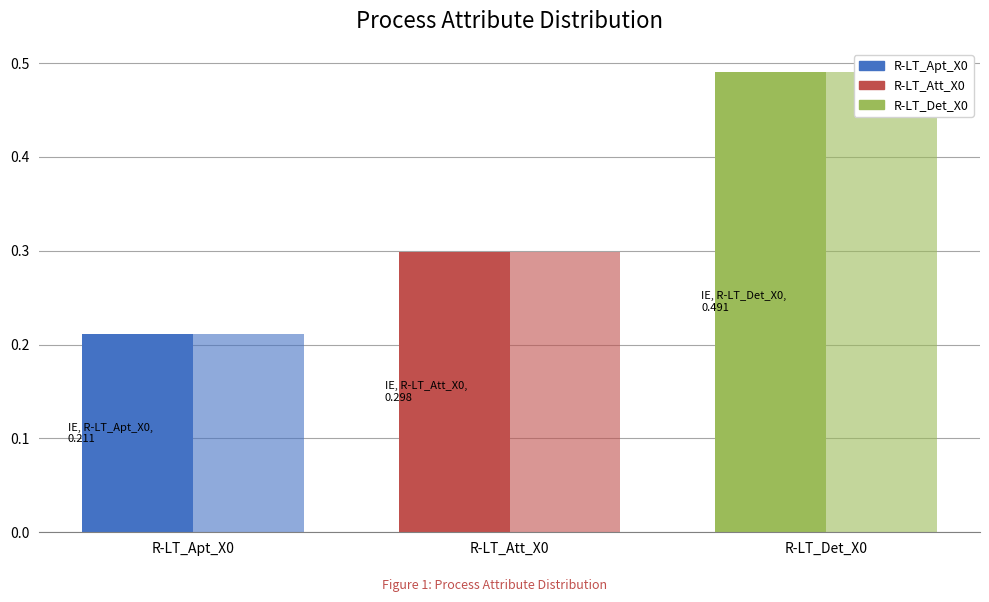

List the series in order of their peak value, lowest first.

IE, National